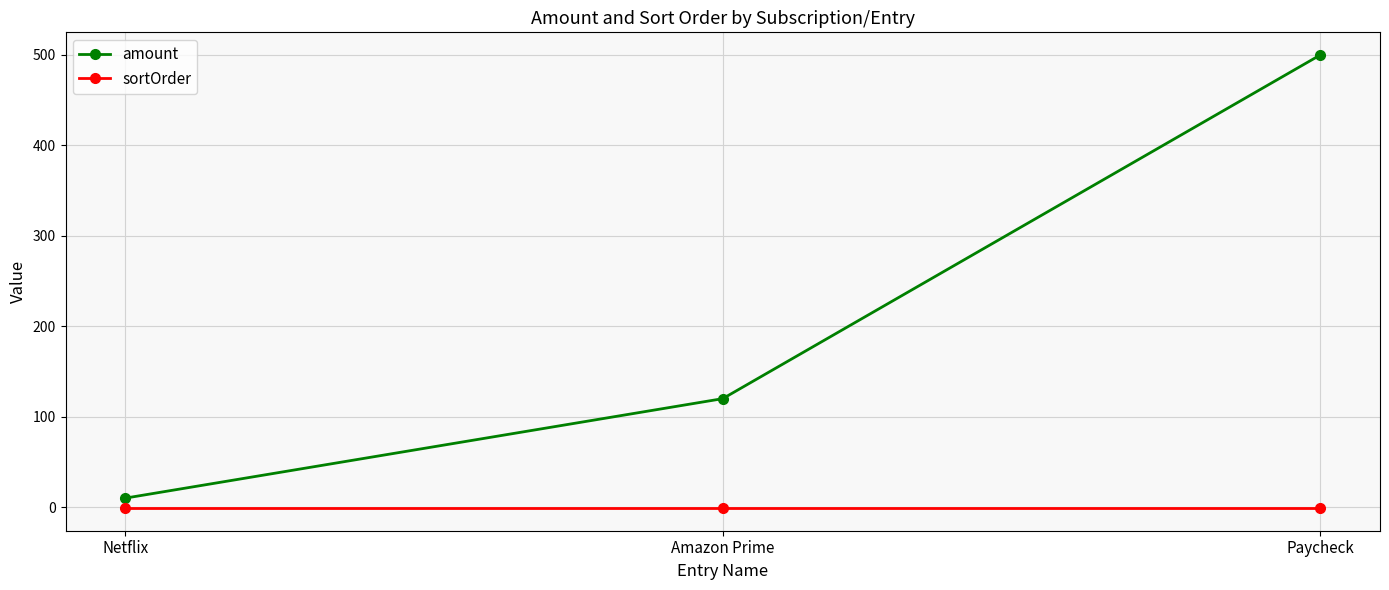

Which series has the largest range (max minus min)?

amount